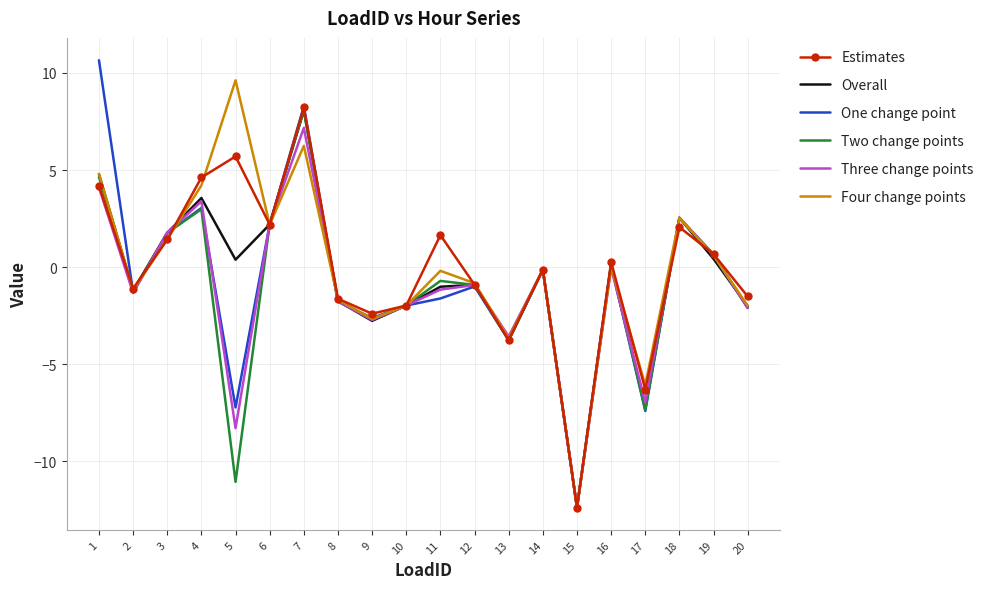

Where does the Estimates series first go above 0?

1